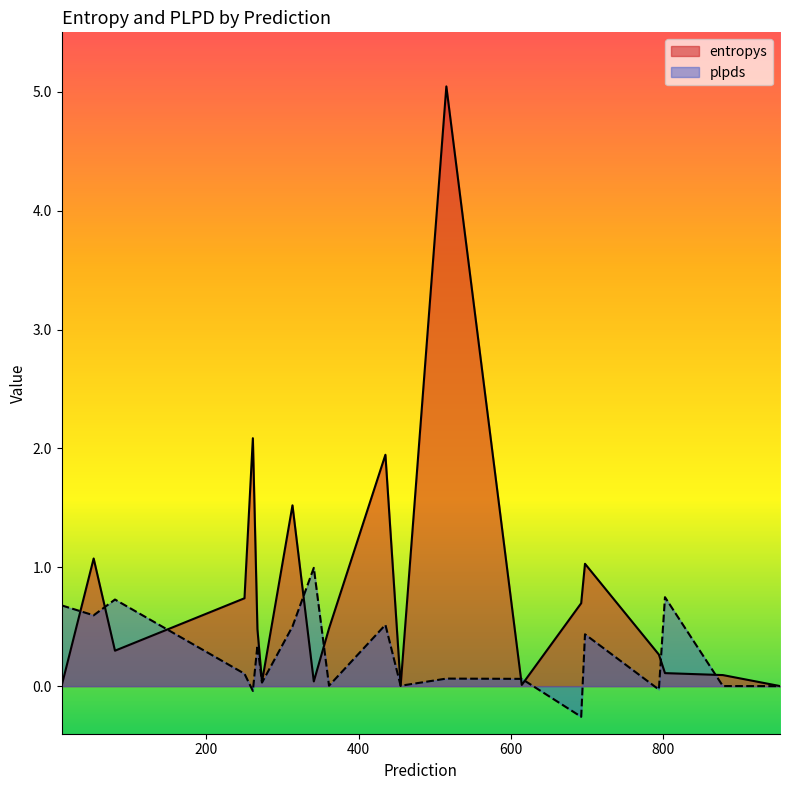

Is it true that plpds equals -0.2 at 692?

False